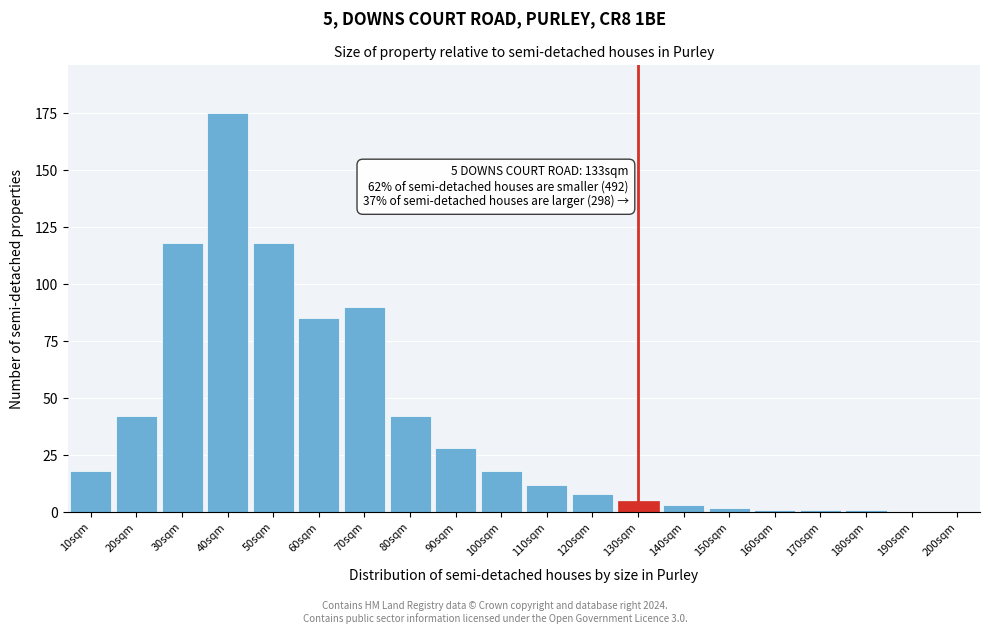

Reading right to left, extract all data points from this chart.

200sqm=0	190sqm=0	180sqm=1	170sqm=1	160sqm=1	150sqm=2	140sqm=3	130sqm=5	120sqm=8	110sqm=12	100sqm=18	90sqm=28	80sqm=42	70sqm=90	60sqm=85	50sqm=118	40sqm=175	30sqm=118	20sqm=42	10sqm=18